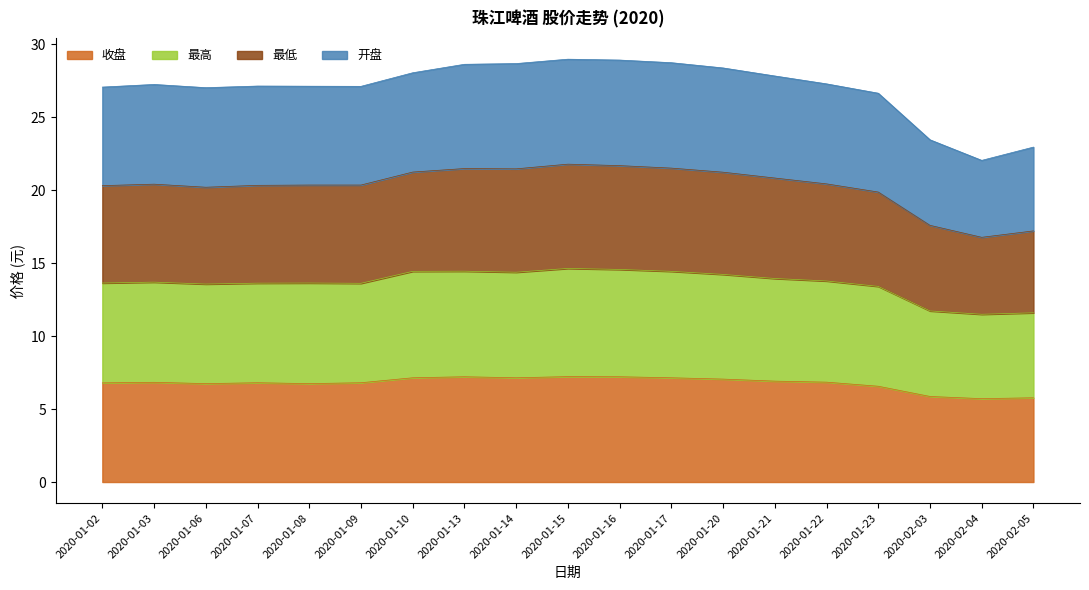

What is the maximum value for 收盘?

7.2